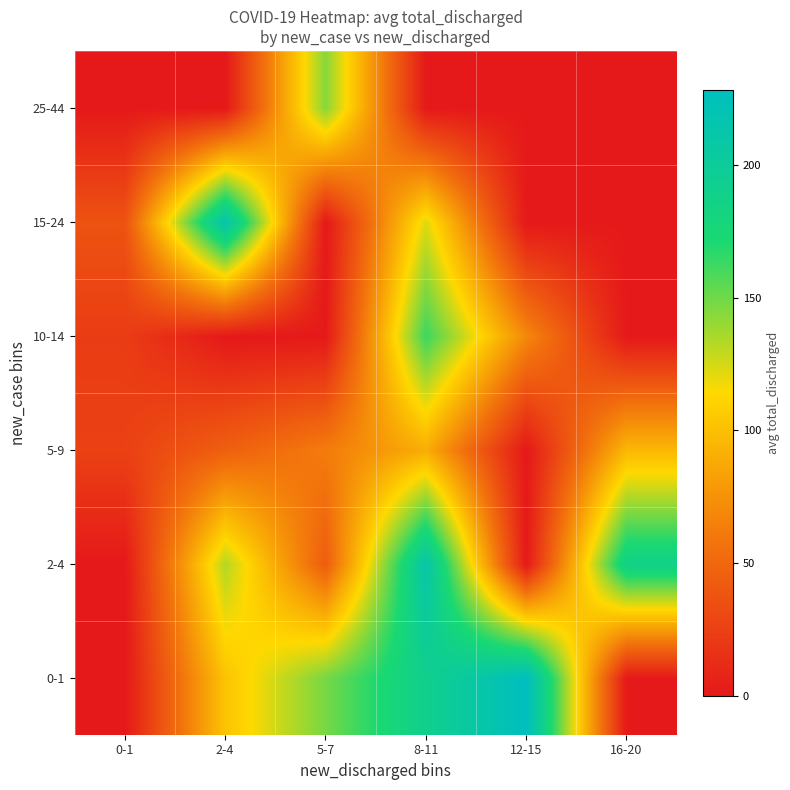

Which label corresponds to the smallest value in the chart?

0-1